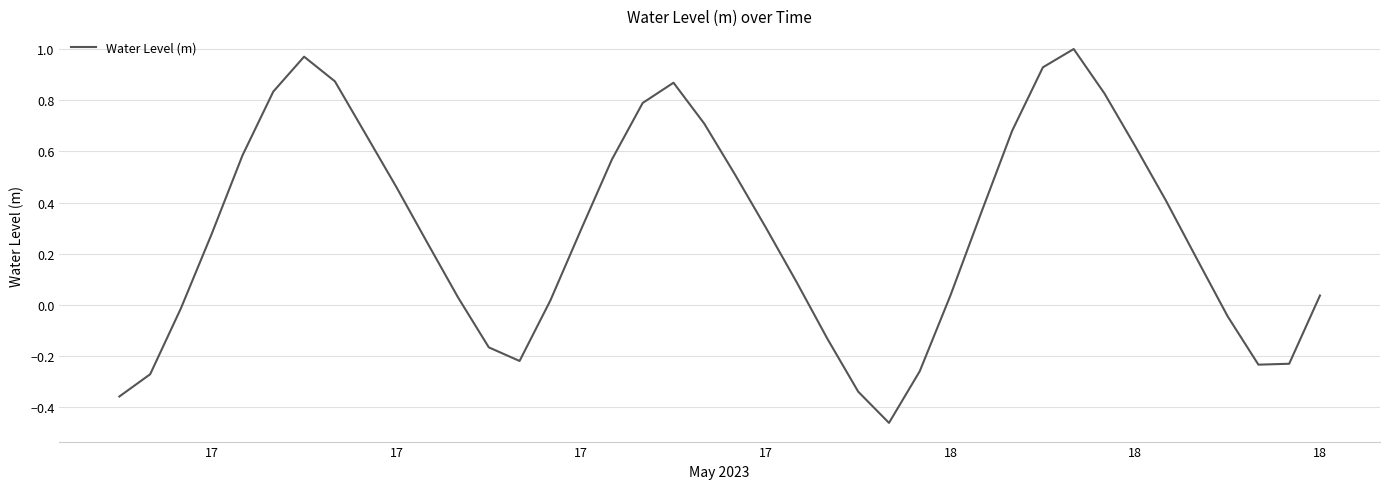

What is the difference between the maximum and minimum values?

1.5